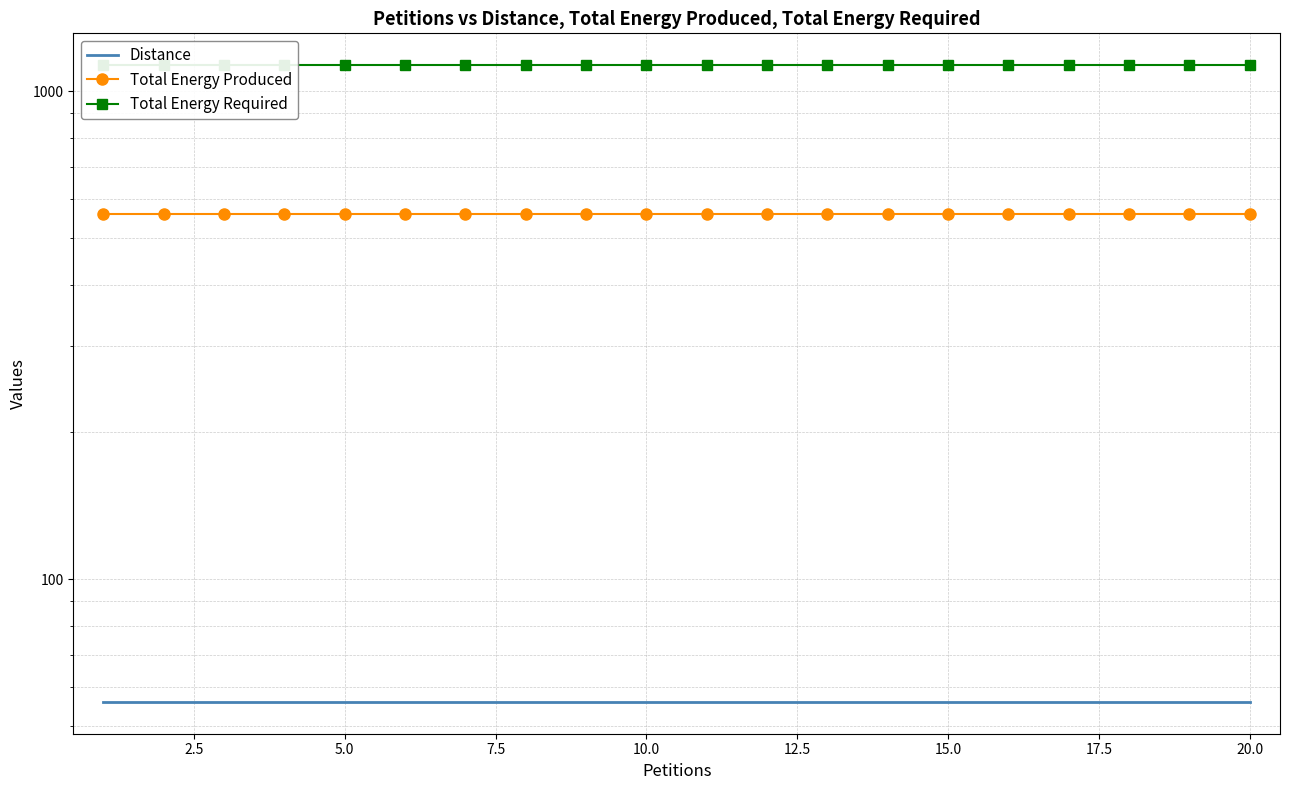

True or false: Total Energy Produced and Distance intersect in this chart.

False